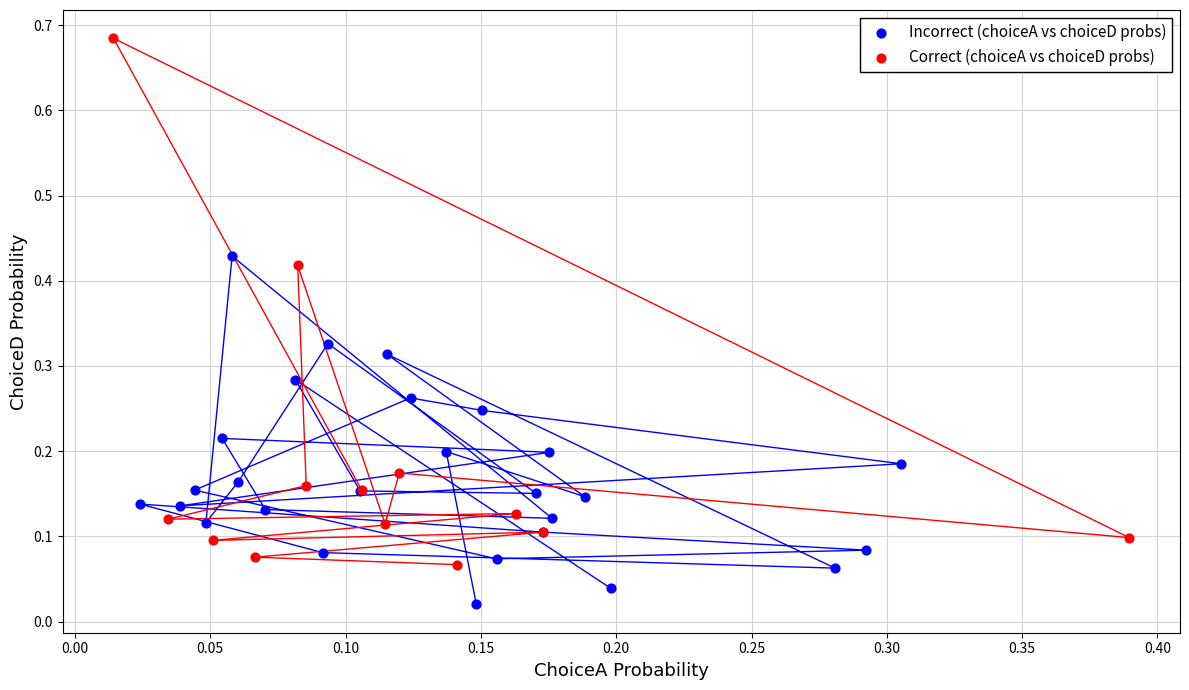

Which series contains the lowest Y value?

Incorrect (choiceA vs choiceD probs)